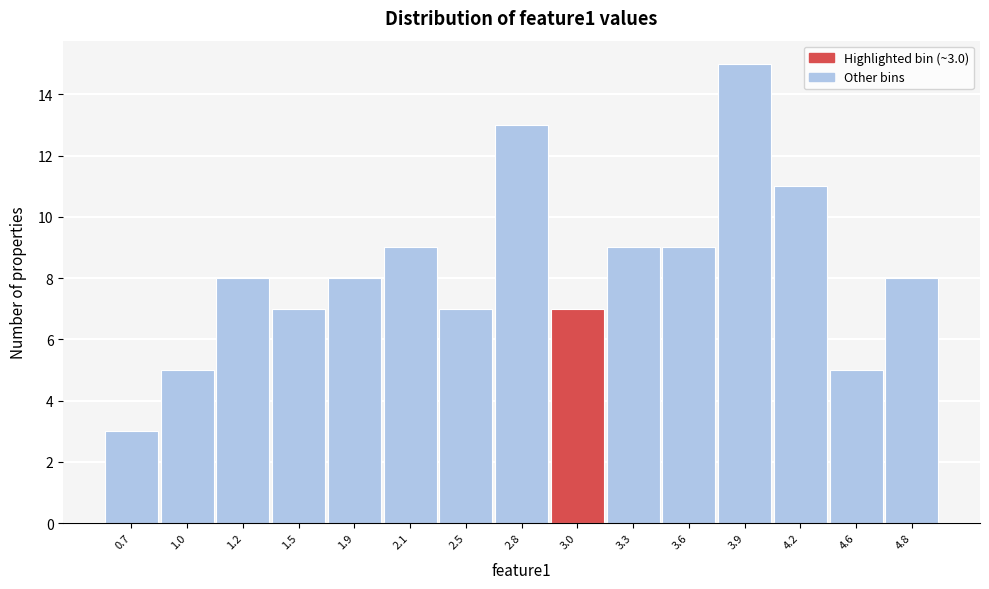

Reading left to right, what are all the values shown in this chart?

3	5	8	7	8	9	7	13	7	9	9	15	11	5	8